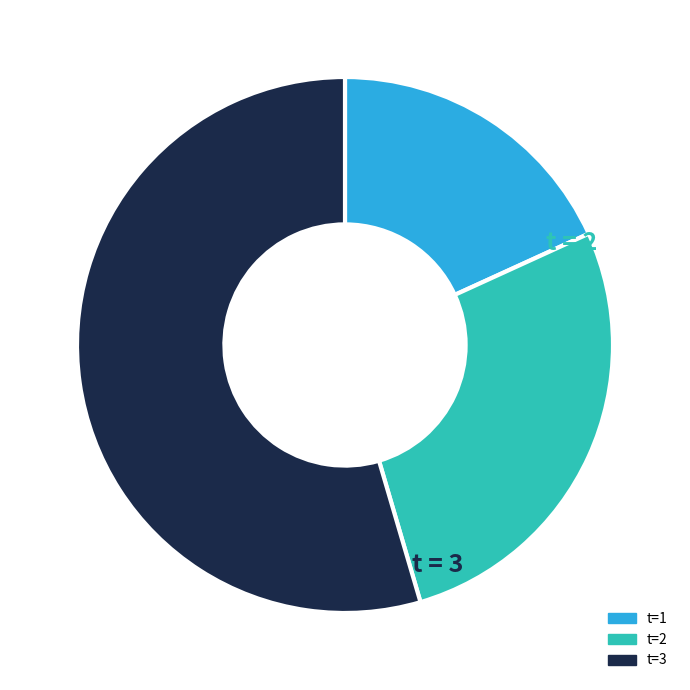

What is the smallest slice in the pie chart?

t=1